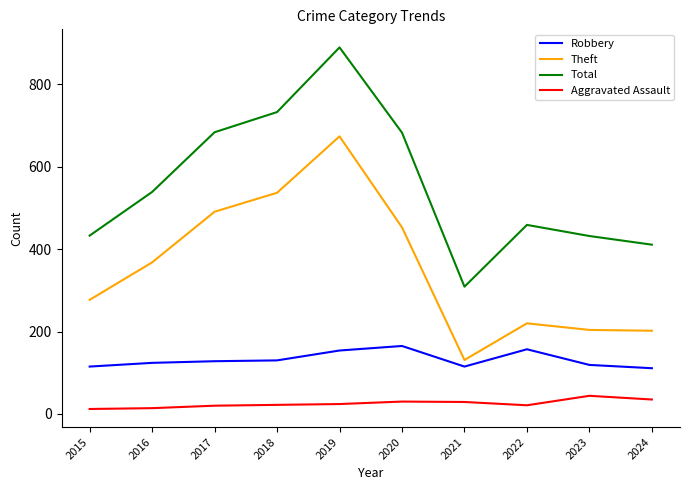

How many lines are shown in the chart?

4